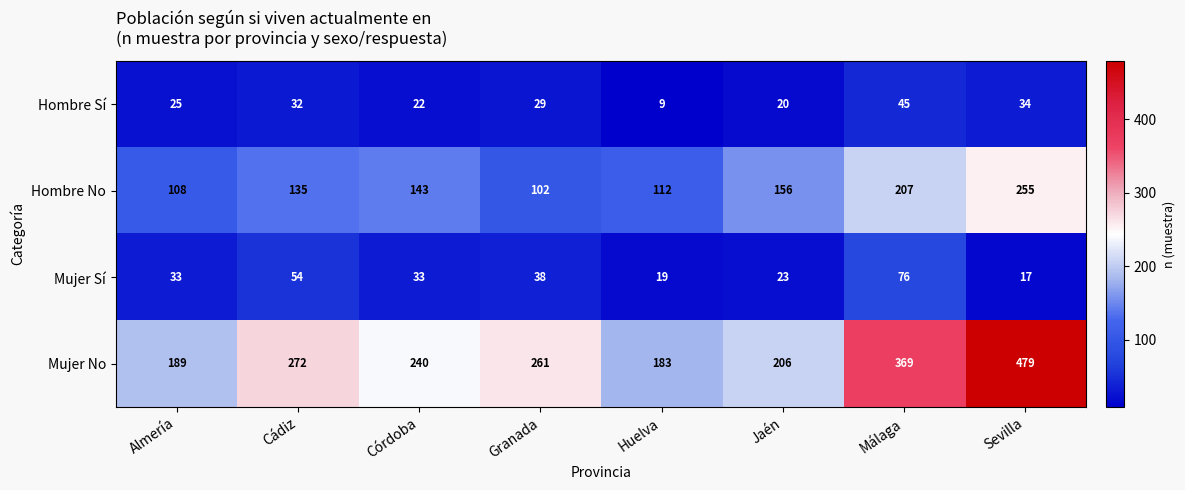

What is the spread (max minus min) of values at Cádiz?

240